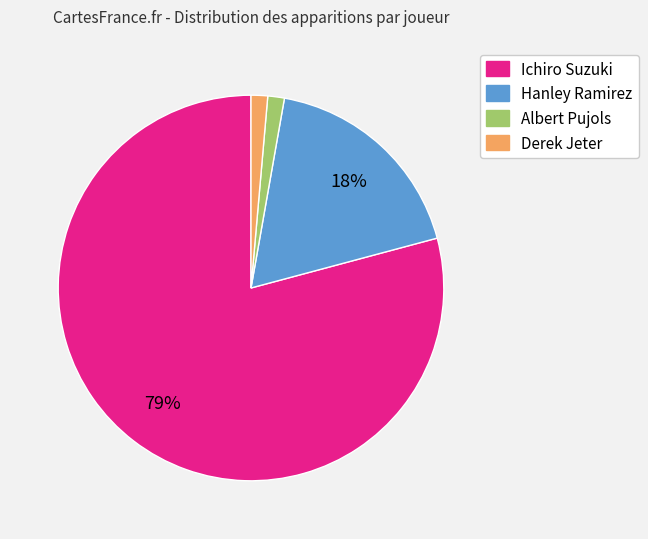

Which slice is the largest?

Ichiro Suzuki